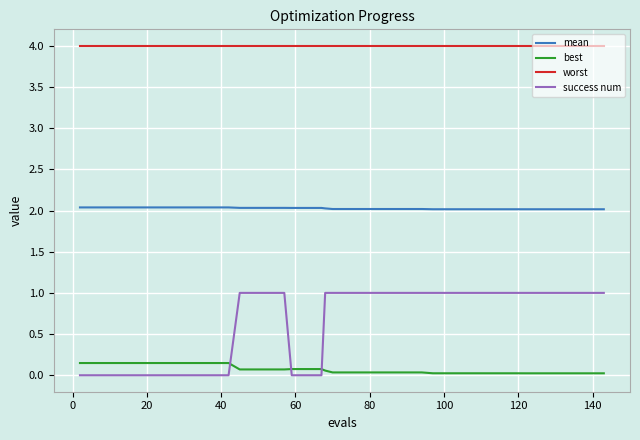

Does the chart display data point markers on the line(s)?

No